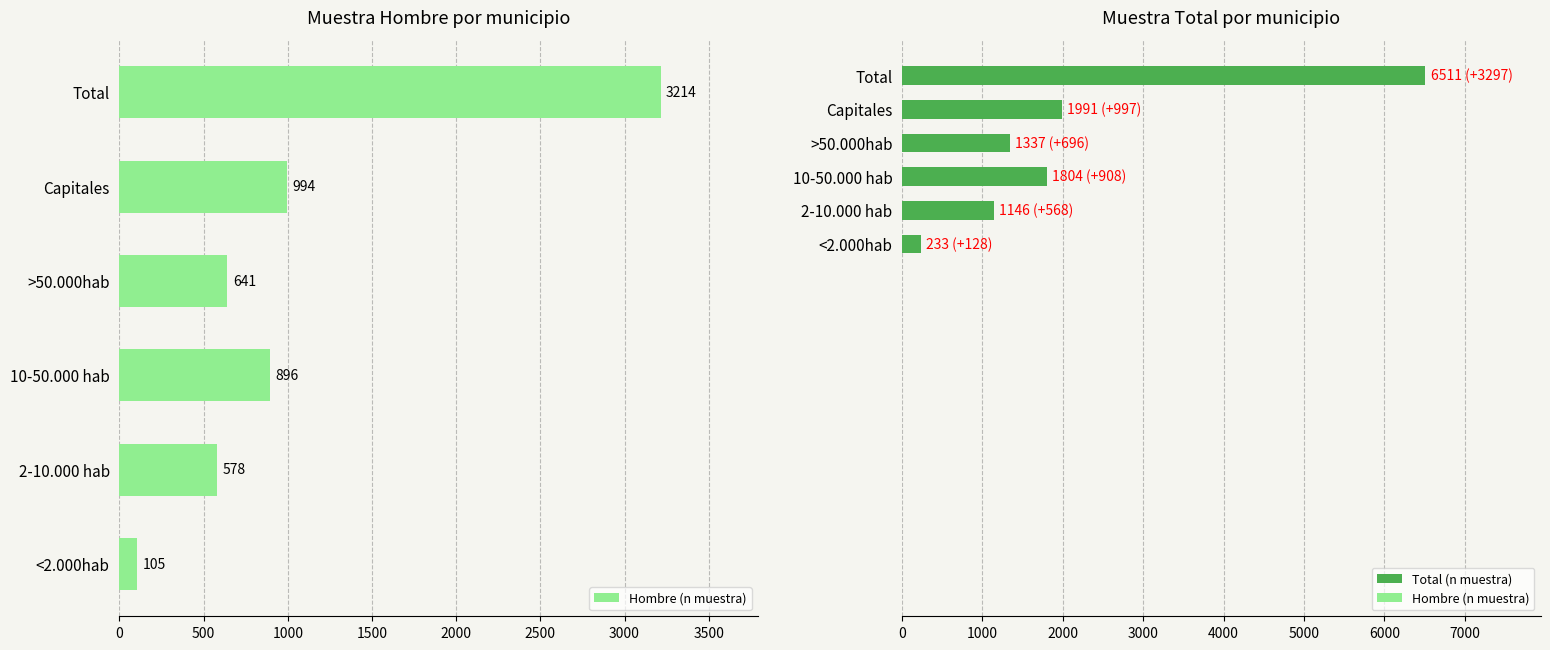

What is the difference between the Total (n muestra) values at 2-10.000 hab and >50.000hab?

191